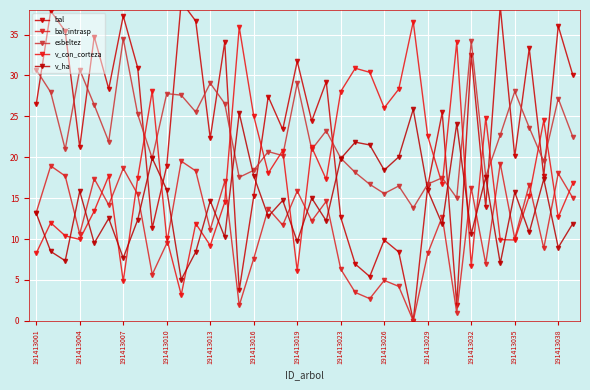

Rank the series by their maximum value, from highest to lowest.

bal, v_con_corteza, esbeltez, v_ha, bal_intrasp